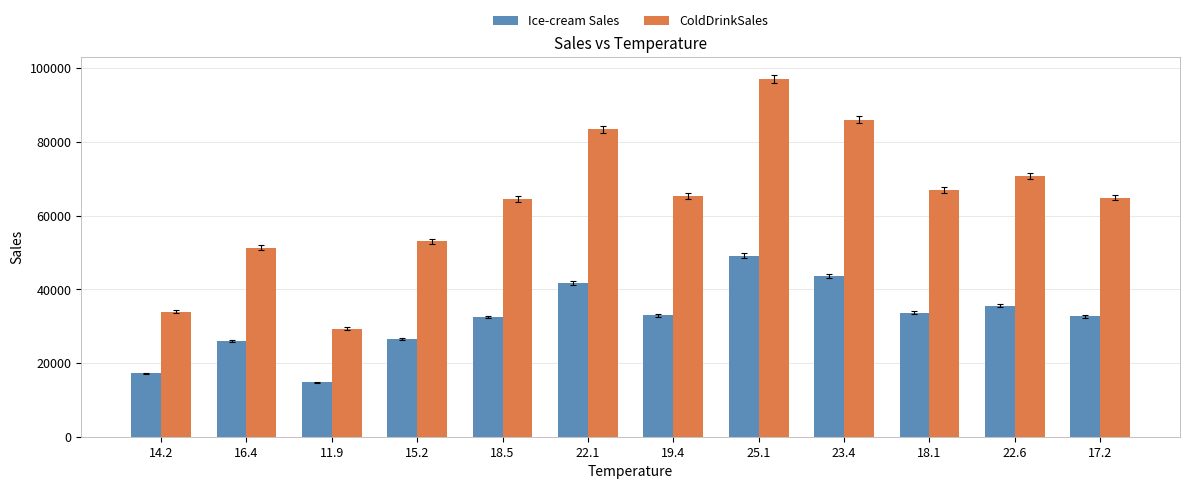

How many bars are there in total?

24